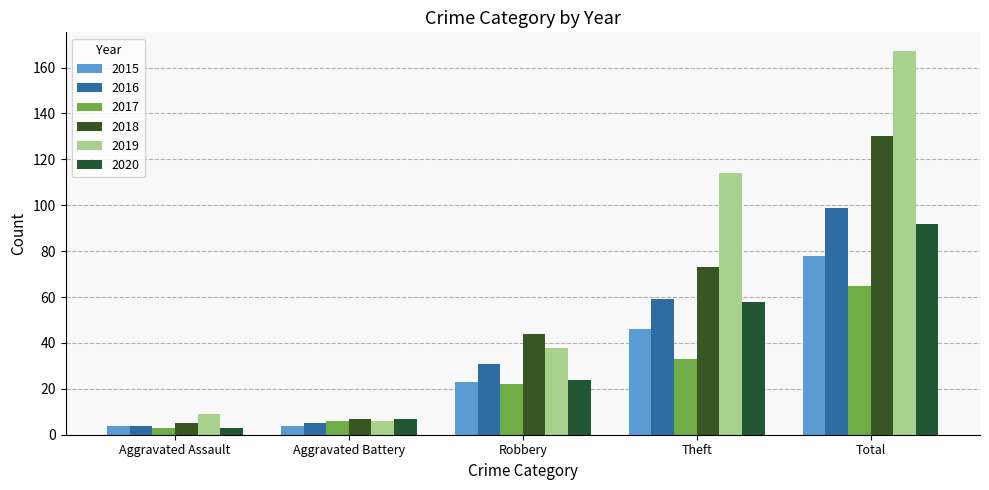

What position from the right is Robbery?

3